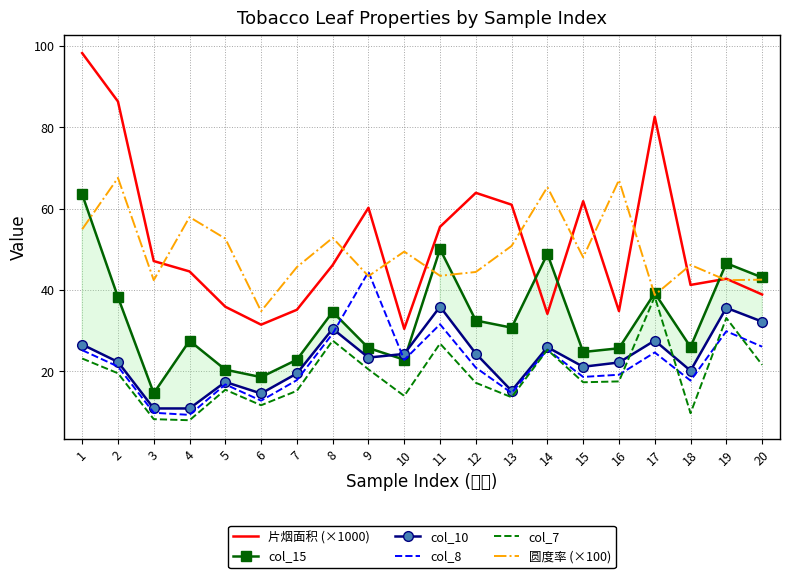

Reading left to right, list all the values displayed in this chart.

片烟面积 (×1000): 98.2	86.3	47.1	44.6	35.9	31.5	35.1	46.1	60.2	30.4	55.5	63.9	61.0	34.1	61.8	34.8	82.6	41.2	42.8	38.9
col_15: 63.5	38.2	14.6	27.5	20.4	18.6	22.9	34.6	25.7	22.9	50.1	32.5	30.7	48.9	24.8	25.7	39.3	26.0	46.6	43.1
col_10: 26.6	22.3	10.9	10.9	17.4	14.6	19.5	30.5	23.4	24.3	35.9	24.4	15.2	25.9	21.1	22.2	27.6	20.2	35.6	32.2
col_8: 25.2	21.2	9.8	9.3	16.8	12.8	17.9	29.3	44.5	22.8	31.6	20.9	14.7	25.4	18.6	19.2	24.7	17.7	29.9	26.1
col_7: 23.2	19.5	8.3	8.0	15.5	11.7	15.2	27.6	20.5	14.0	26.8	17.2	13.7	25.3	17.3	17.5	38.4	9.7	33.1	21.6
圆度率 (×100): 54.9	67.5	42.4	57.9	52.6	34.8	45.6	52.8	43.4	49.4	43.5	44.4	50.8	65.3	48.0	67.0	38.8	46.2	42.4	42.5